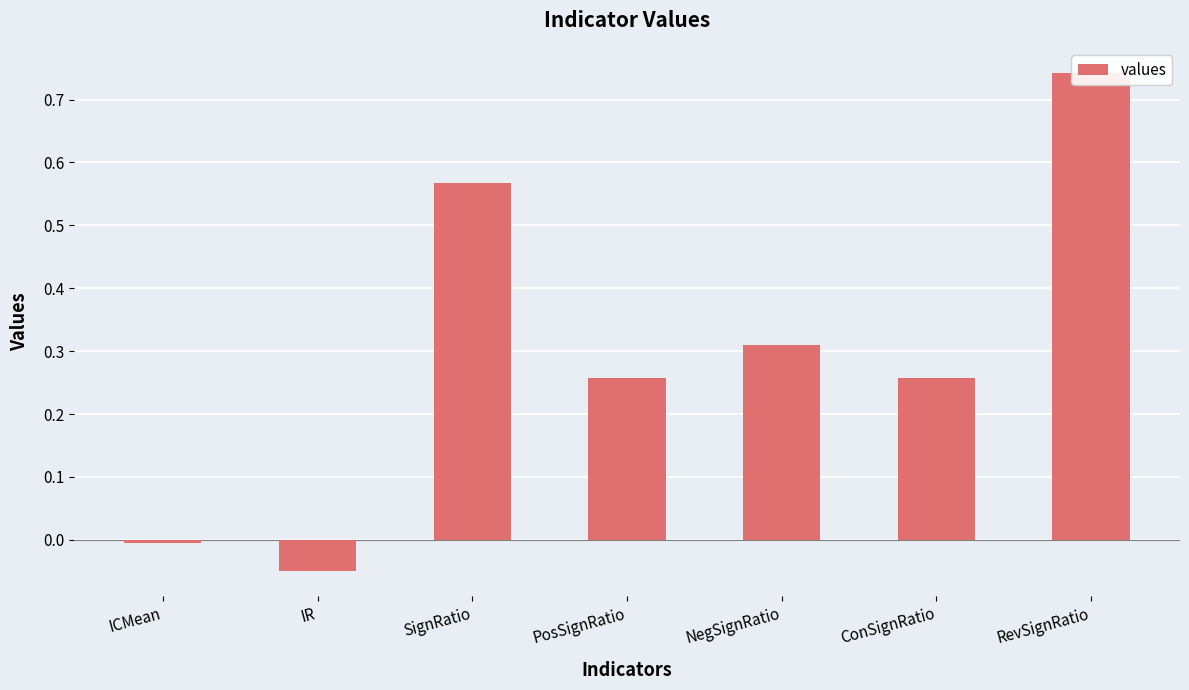

The value at ICMean is -0.0. True or false?

False